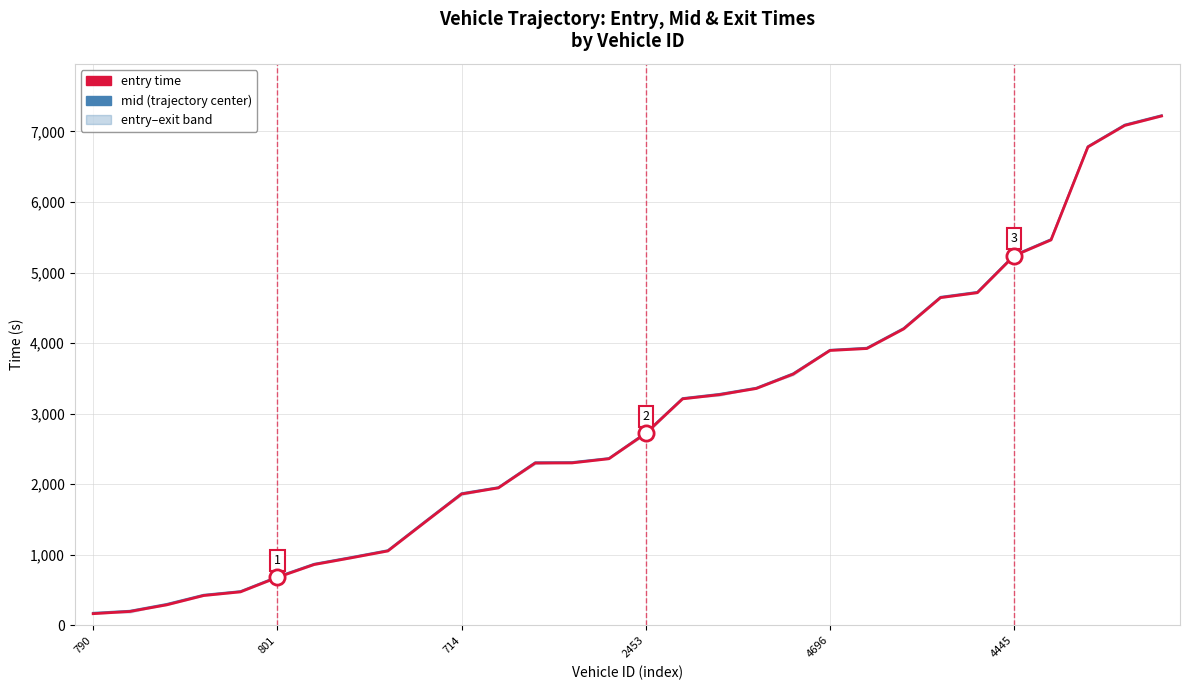

What is the total value across all series at 4696?

7800.4